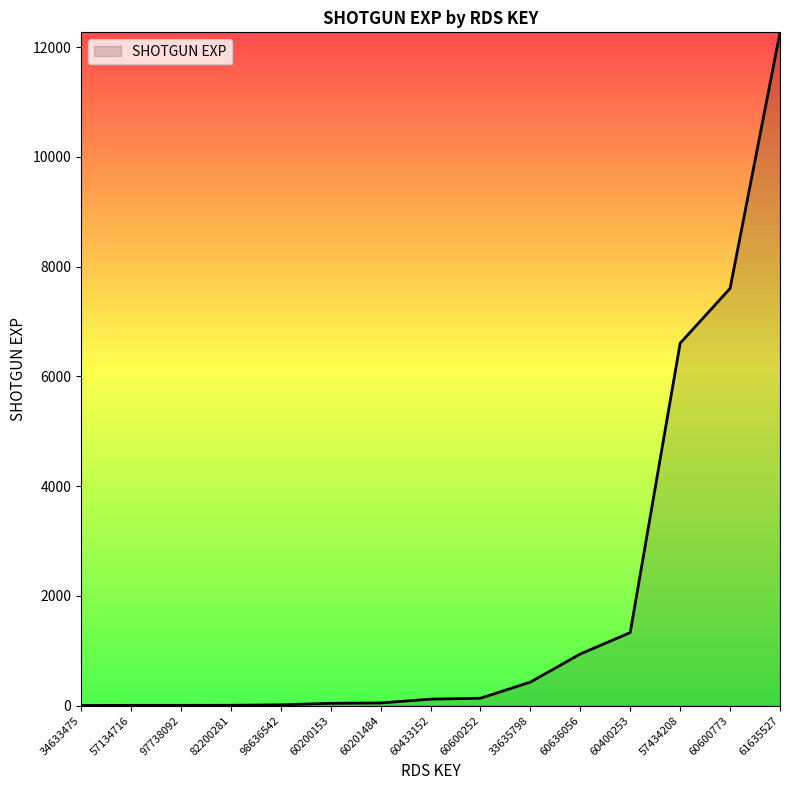

What is the difference between the maximum and minimum values?

12268